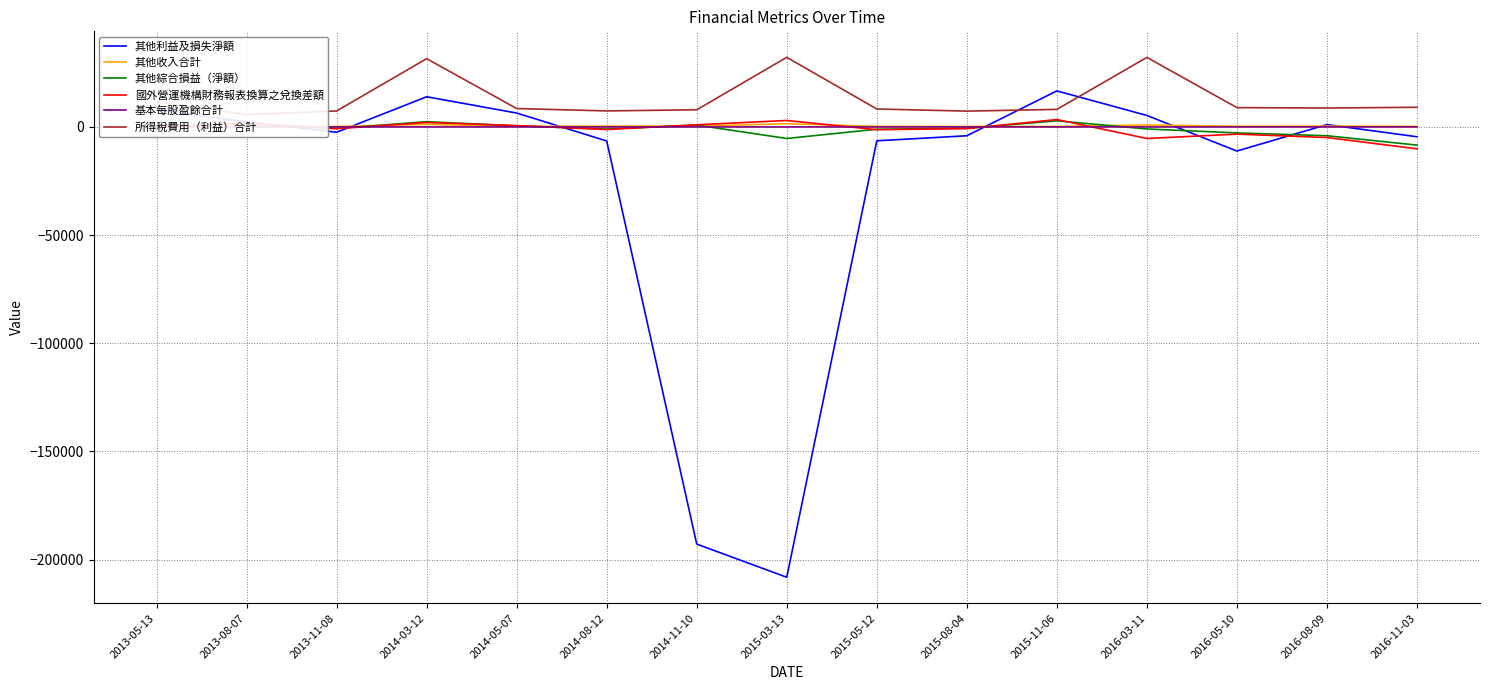

What is the spread (max minus min) of values at 2013-08-07?

5688.6